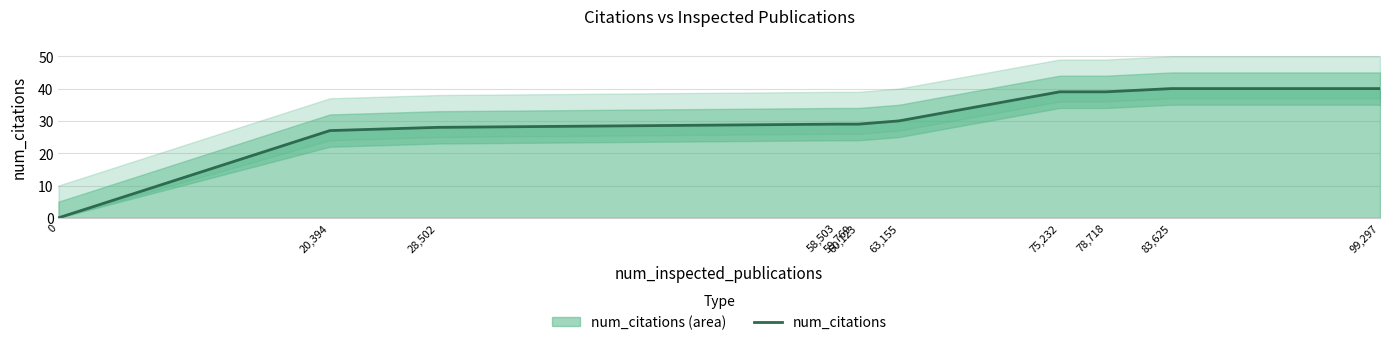

How many data points does each series have?

11